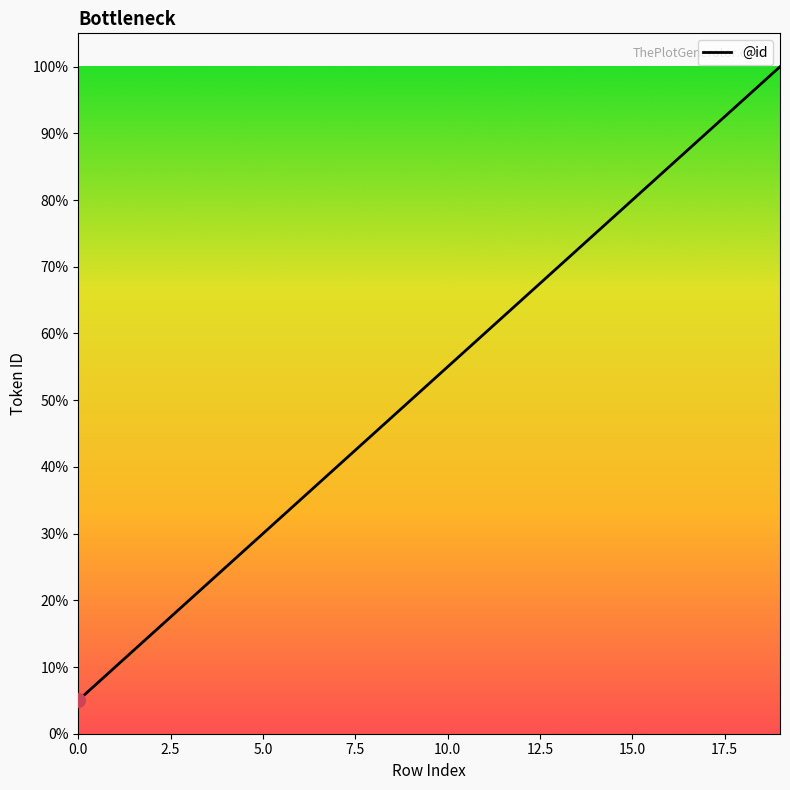

Where is the data nearest to the value 10?

9